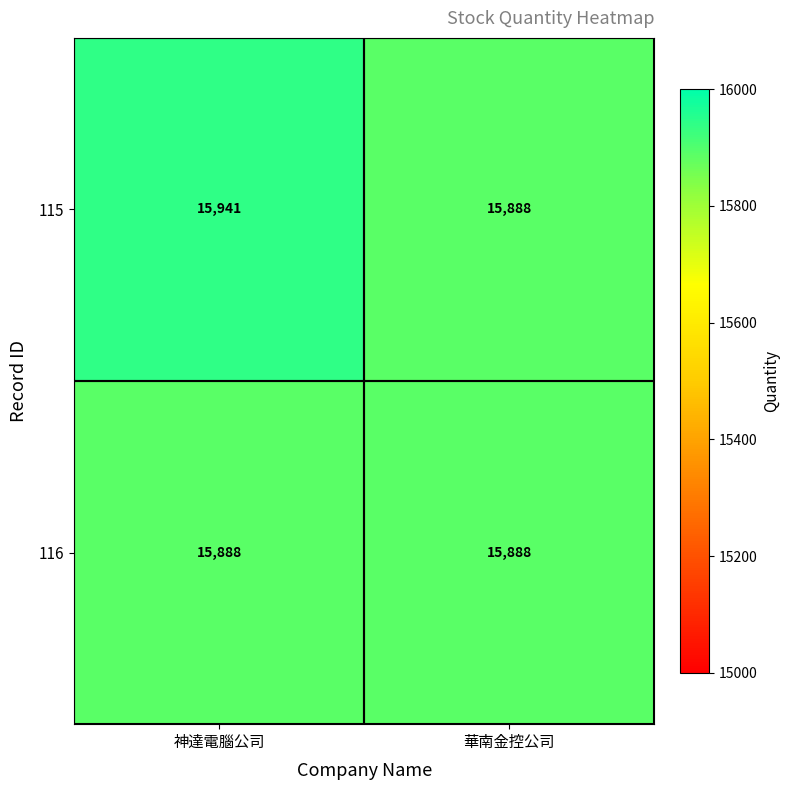

Read the 116 value at 神達電腦公司.

15888